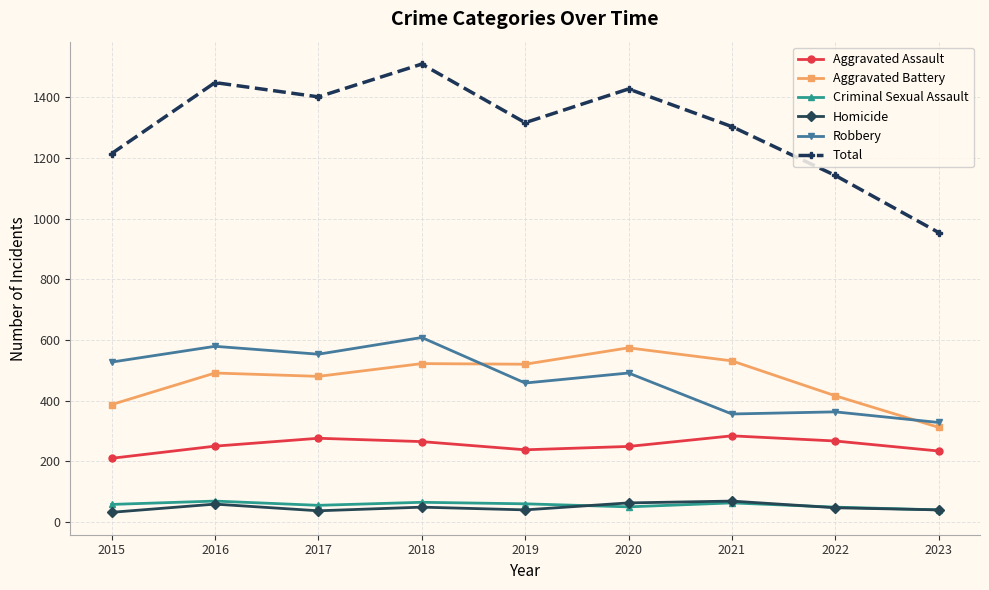

What is the value of the Aggravated Battery point at the 3rd from the left?

480